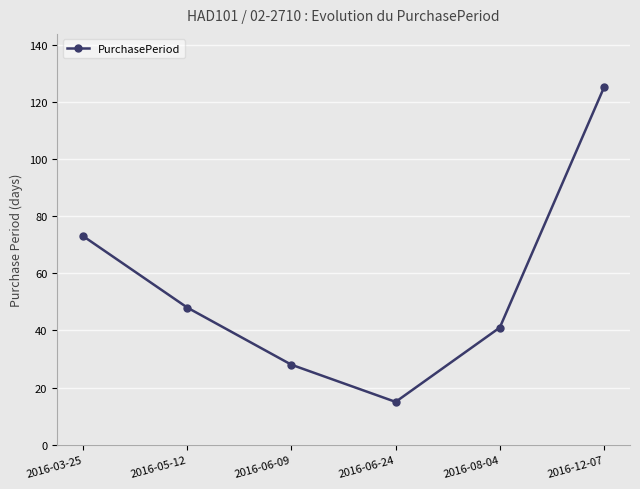

Reading left to right, transcribe all the data shown in this chart.

2016-03-25=73	2016-05-12=48	2016-06-09=28	2016-06-24=15	2016-08-04=41	2016-12-07=125